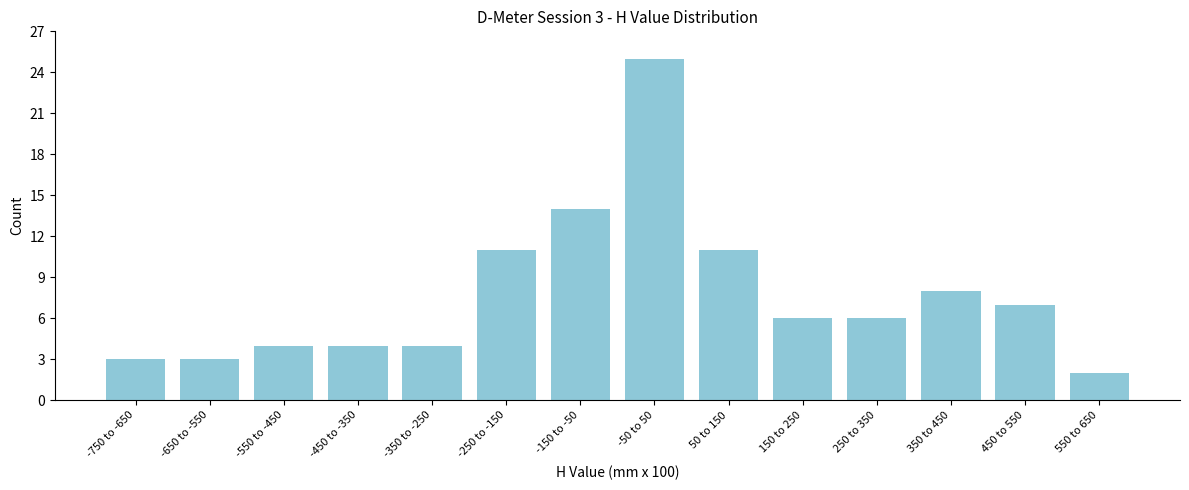

Reading left to right, what are all the values shown in this chart?

3	3	4	4	4	11	14	25	11	6	6	8	7	2